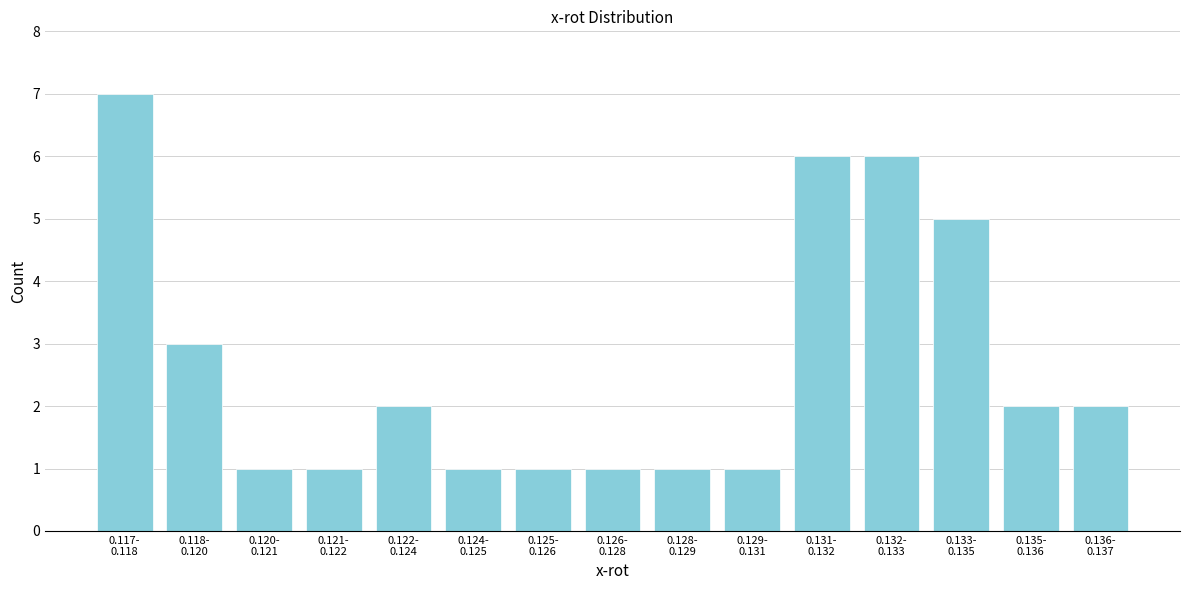

Reading left to right, extract all data points from this chart.

7	3	1	1	2	1	1	1	1	1	6	6	5	2	2